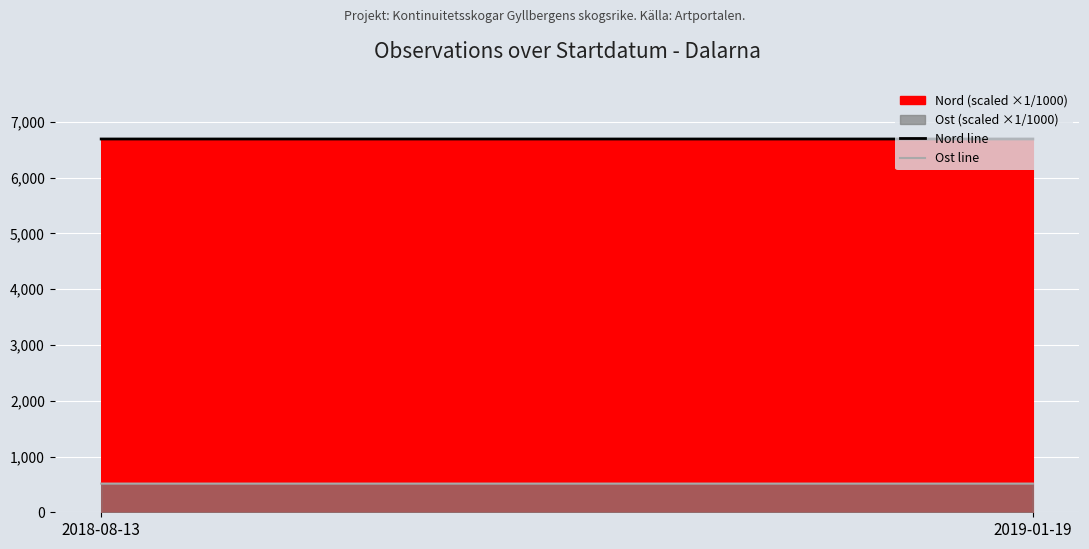

What is the label of the 1st point from the right?

2019-01-19